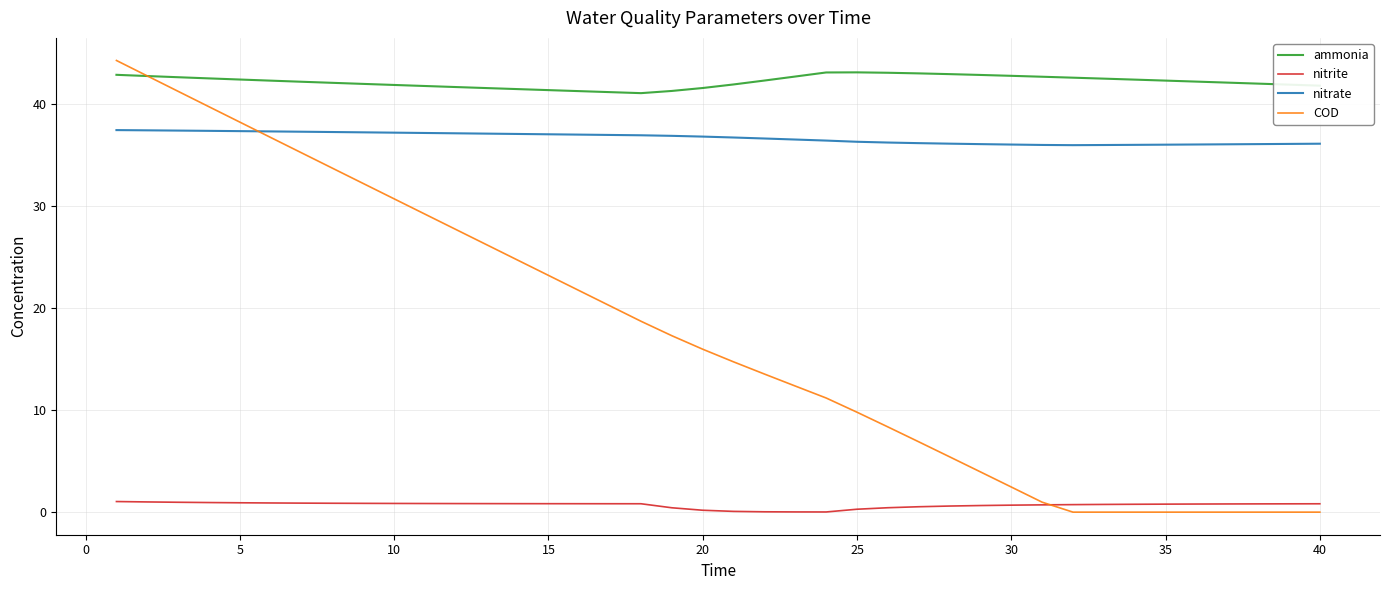

What is the maximum value shown in the chart?

44.3